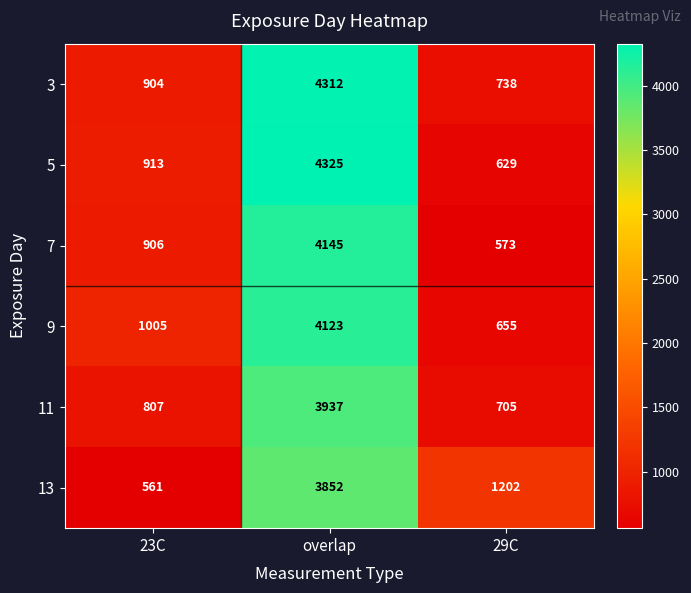

Which series has the largest range (max minus min)?

5